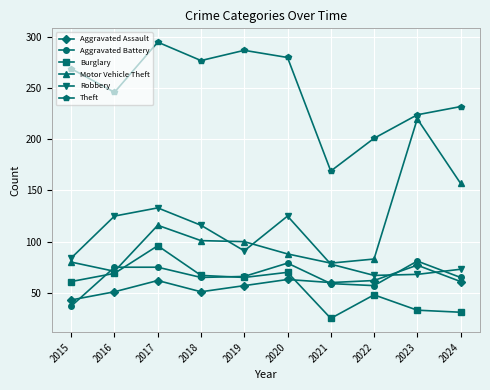

Which category has the lowest value across all series?

2021